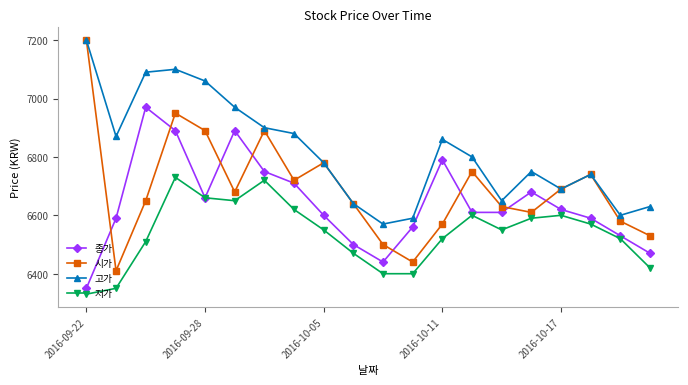

Reading left to right, what are all the values shown in this chart?

종가: 6350	6590	6970	6890	6660	6890	6750	6710	6600	6500	6440	6560	6790	6610	6610	6680	6620	6590	6530	6470
시가: 7200	6410	6650	6950	6890	6680	6890	6720	6780	6640	6500	6440	6570	6750	6630	6610	6690	6740	6580	6530
고가: 7200	6870	7090	7100	7060	6970	6900	6880	6780	6640	6570	6590	6860	6800	6650	6750	6690	6740	6600	6630
저가: 6330	6350	6510	6730	6660	6650	6720	6620	6550	6470	6400	6400	6520	6600	6550	6590	6600	6570	6520	6420